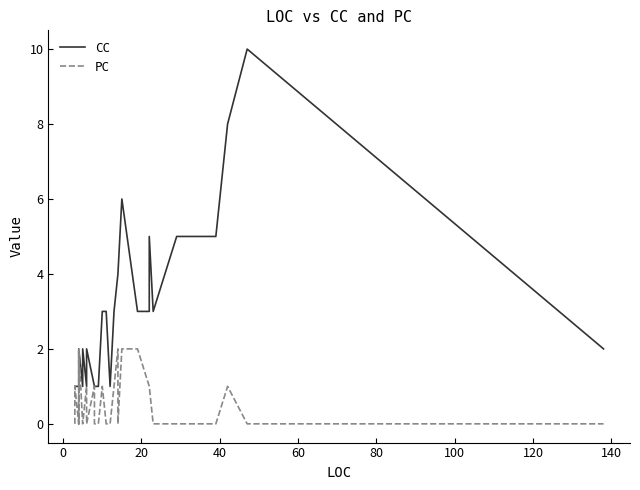

Reading left to right, what are all the values shown in this chart?

CC: 1	1	1	1	1	1	1	1	1	2	1	1	1	1	1	1	2	1	2	1	1	1	3	3	3	3	1	3	4	4	6	3	3	5	3	5	5	8	10	2
PC: 0	0	1	1	1	0	0	2	0	2	0	0	0	0	0	0	0	1	0	1	0	0	1	1	0	0	0	1	2	0	2	2	1	1	0	0	0	1	0	0